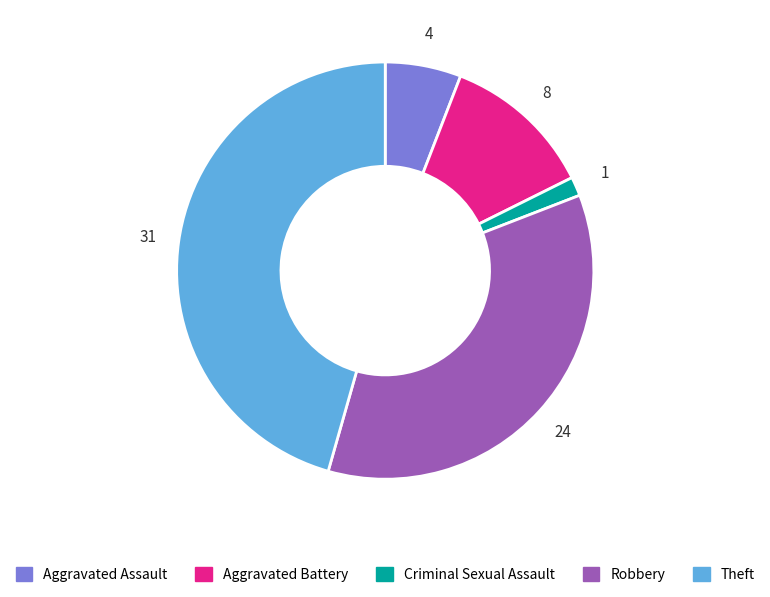

Between Criminal Sexual Assault and Theft, which is larger?

Theft